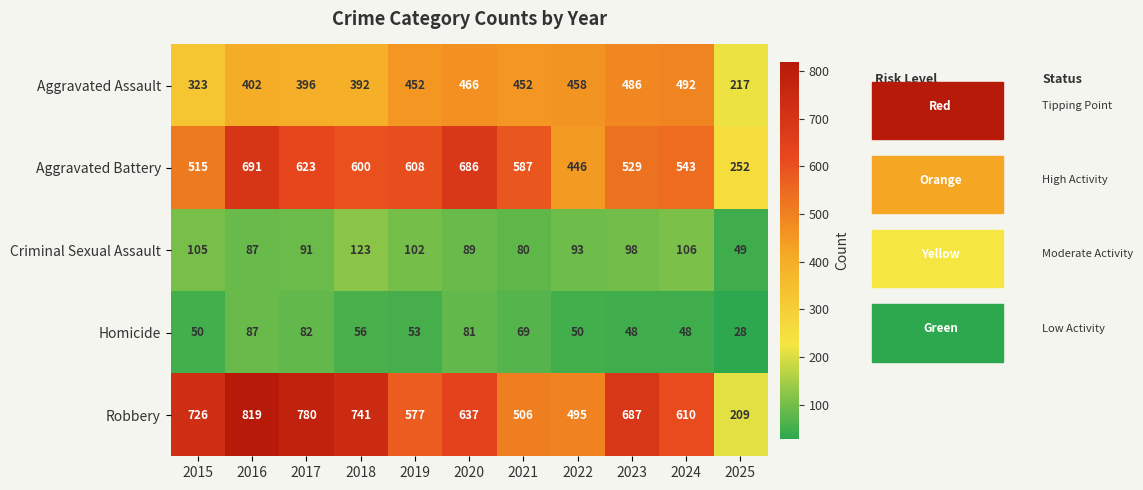

Which series changed the most between 2018 and 2021?

Robbery